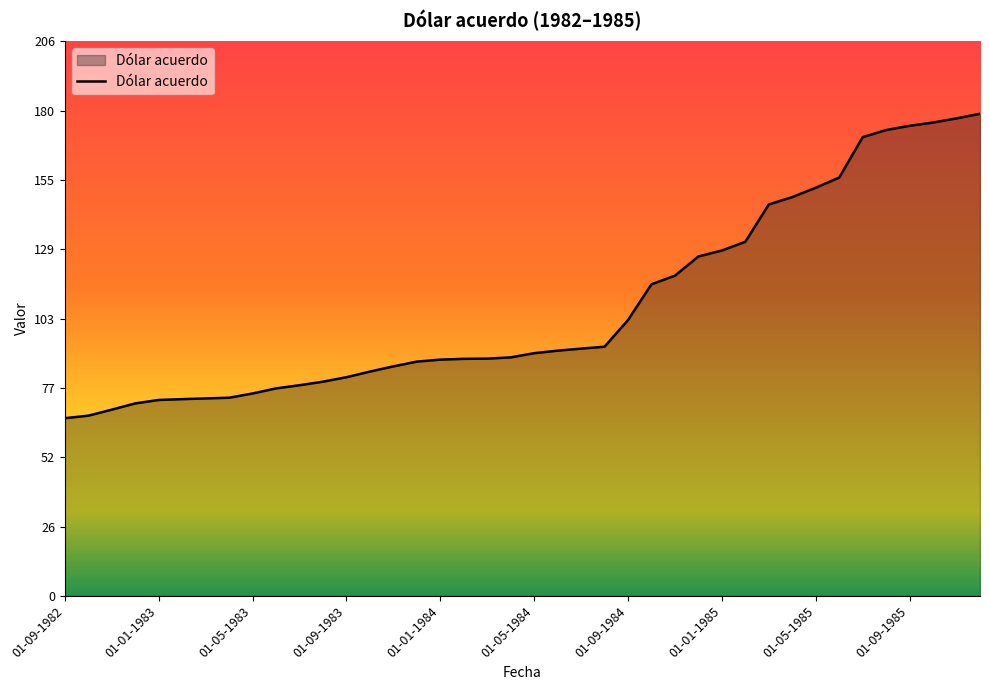

What is the difference between the maximum and minimum values?

113.2